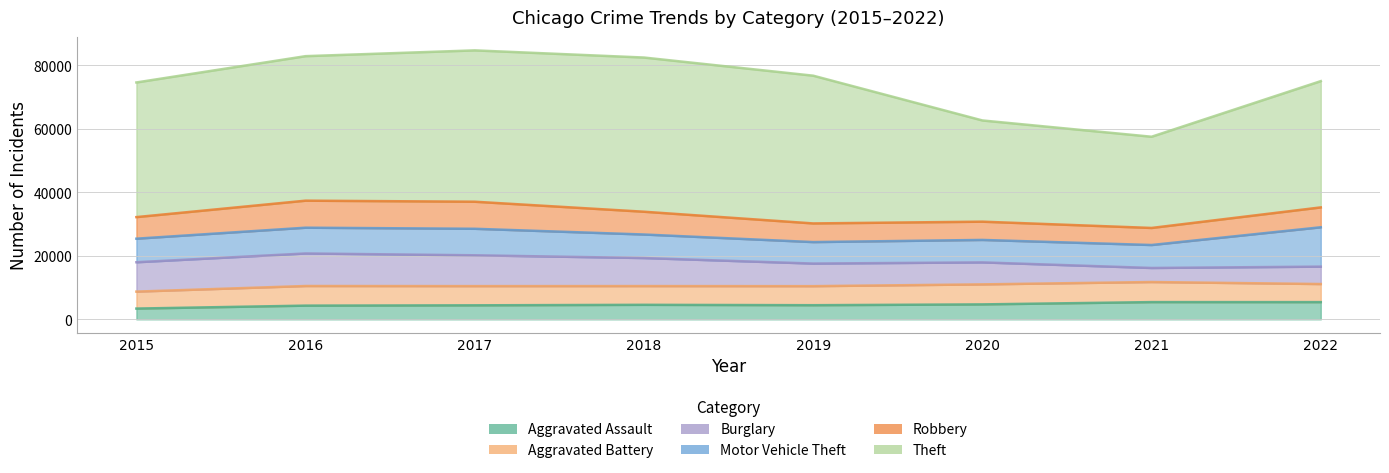

What is the spread (max minus min) of values at 2015?

39029